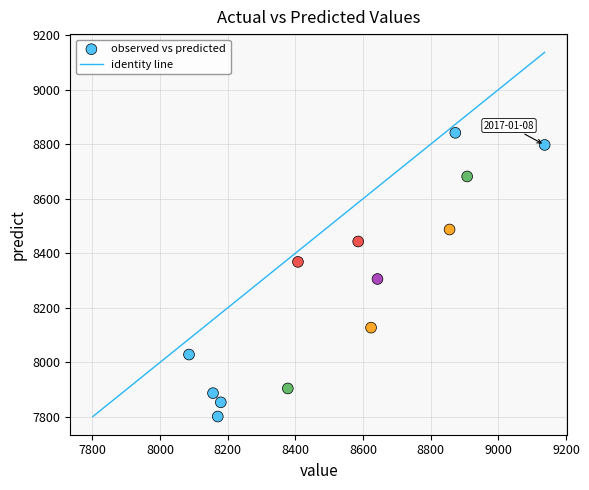

What is the range of X values (max minus min)?

1051.0